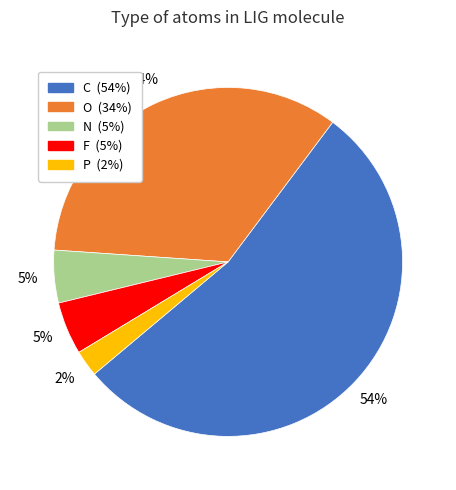

To the nearest percent, what portion does C represent?

54%